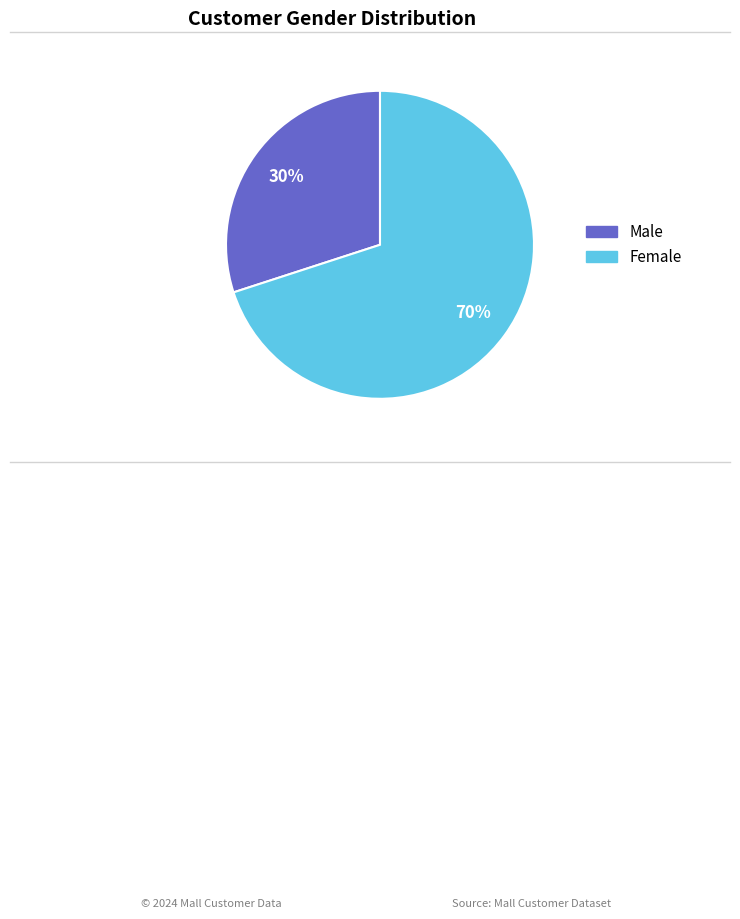

Is it true that Female is 85% of the pie?

False